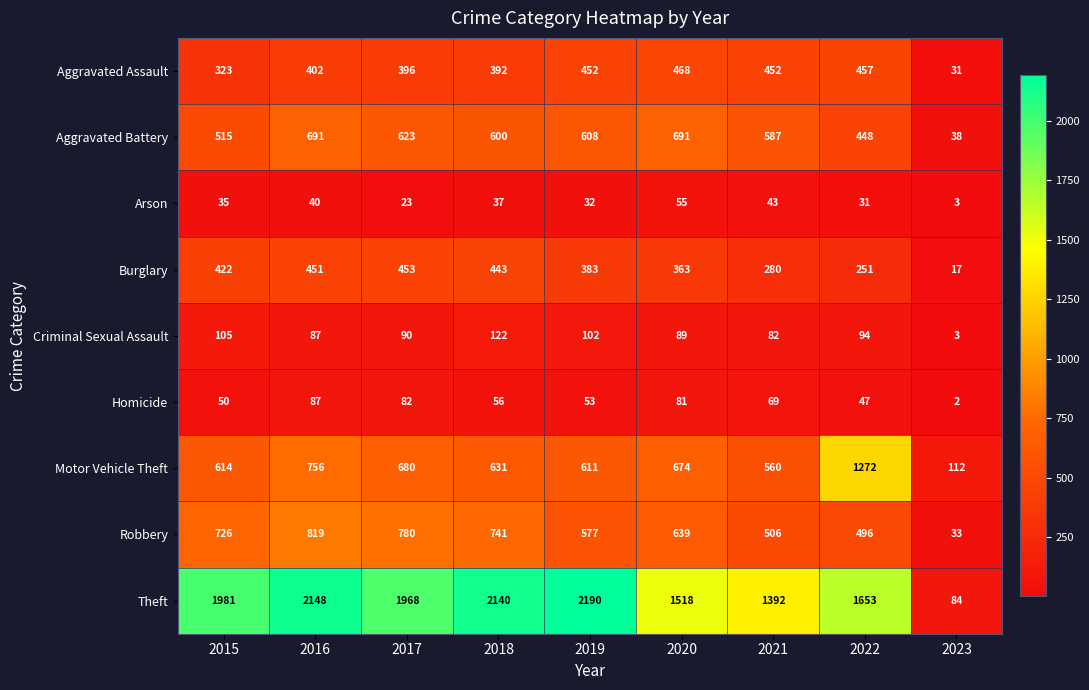

Rank the series at 2015 from lowest to highest value.

Arson, Homicide, Criminal Sexual Assault, Aggravated Assault, Burglary, Aggravated Battery, Motor Vehicle Theft, Robbery, Theft